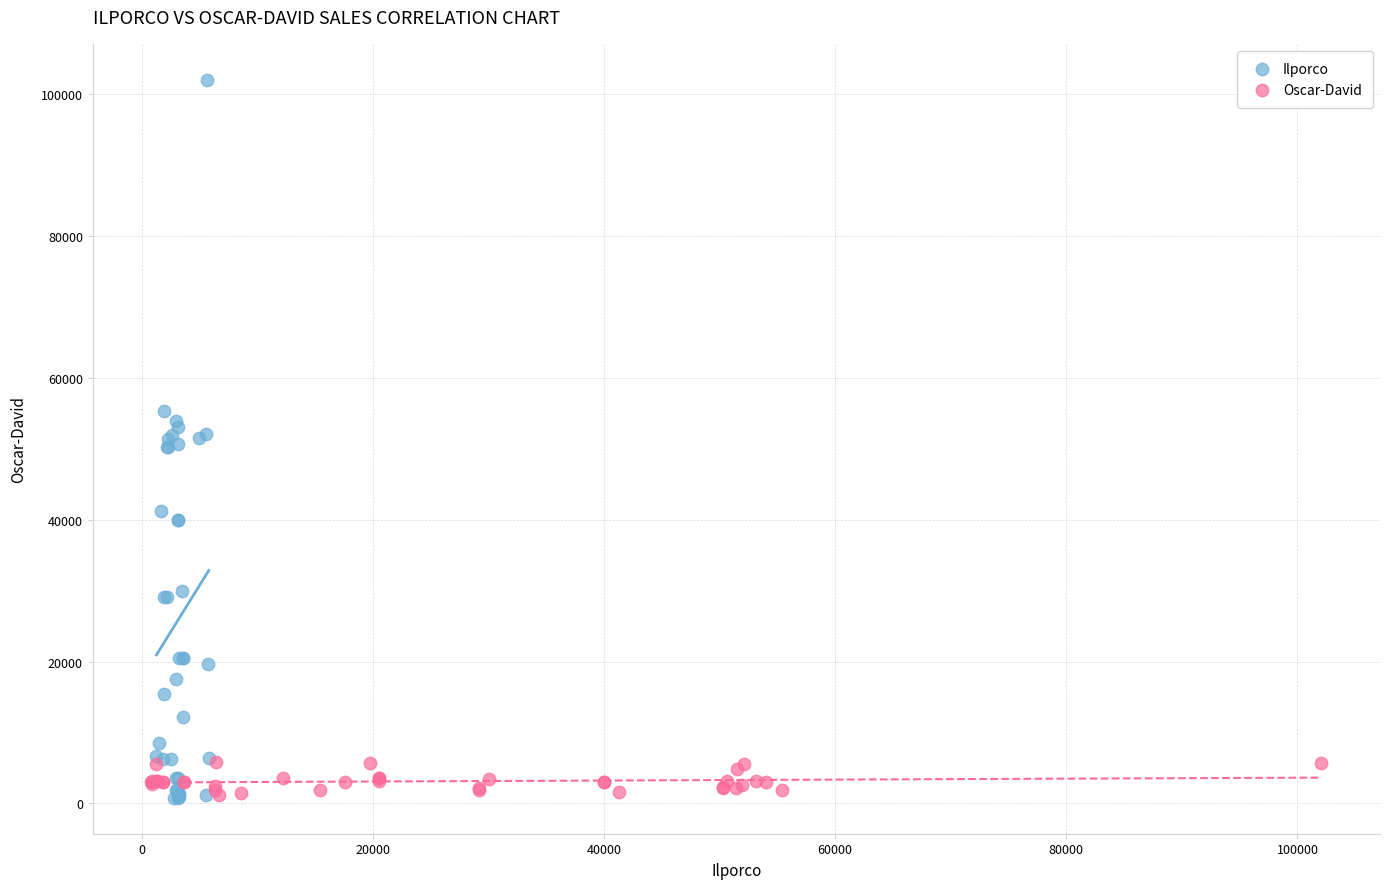

Which series has the largest Y range (max minus min)?

Ilporco